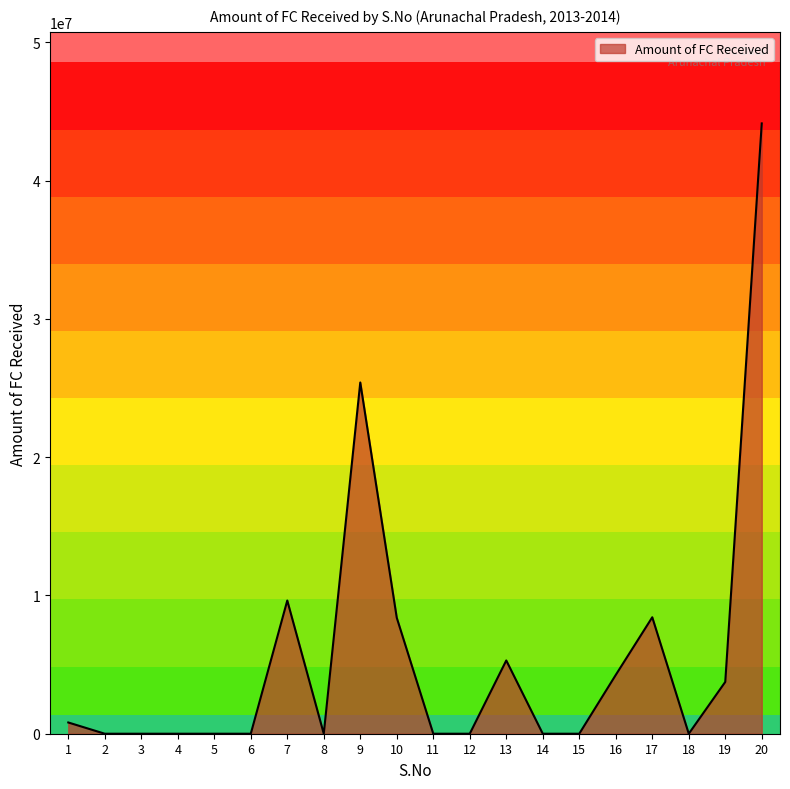

Where is the data nearest to the value 22069308?

9